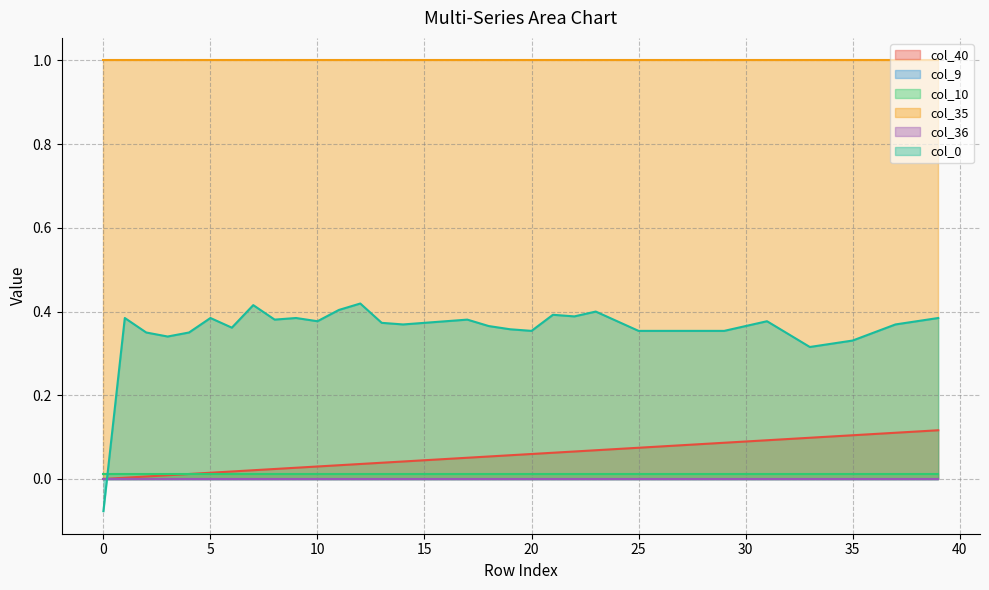

Between 3 and 10, which series saw the biggest shift?

col_0